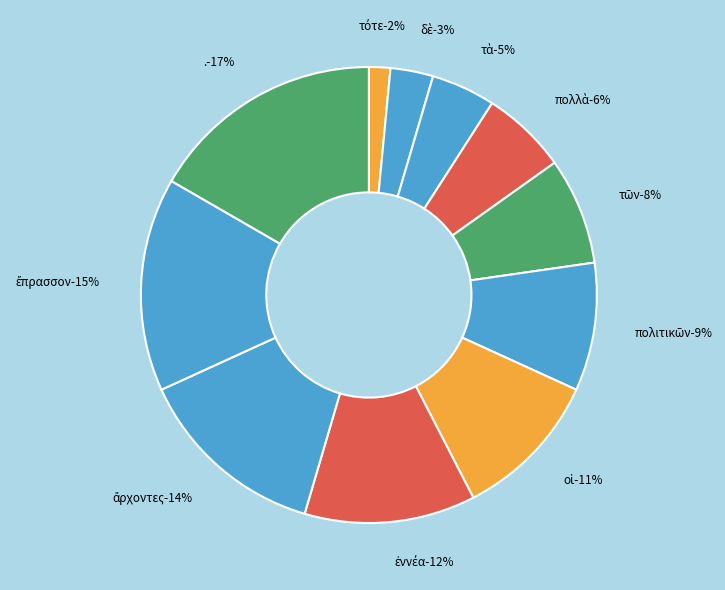

Which has a higher value, τότε or ἐννέα?

ἐννέα